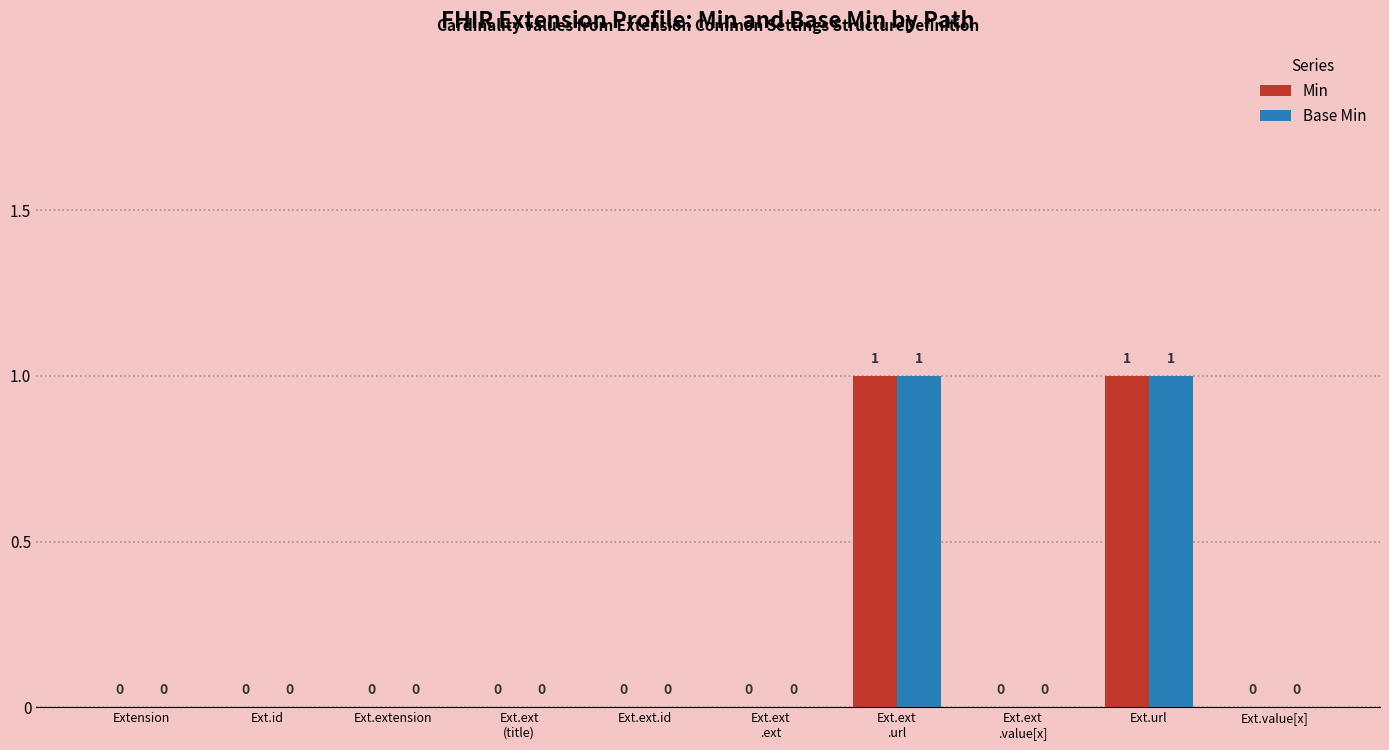

How many Min values are between 0 and 1?

10